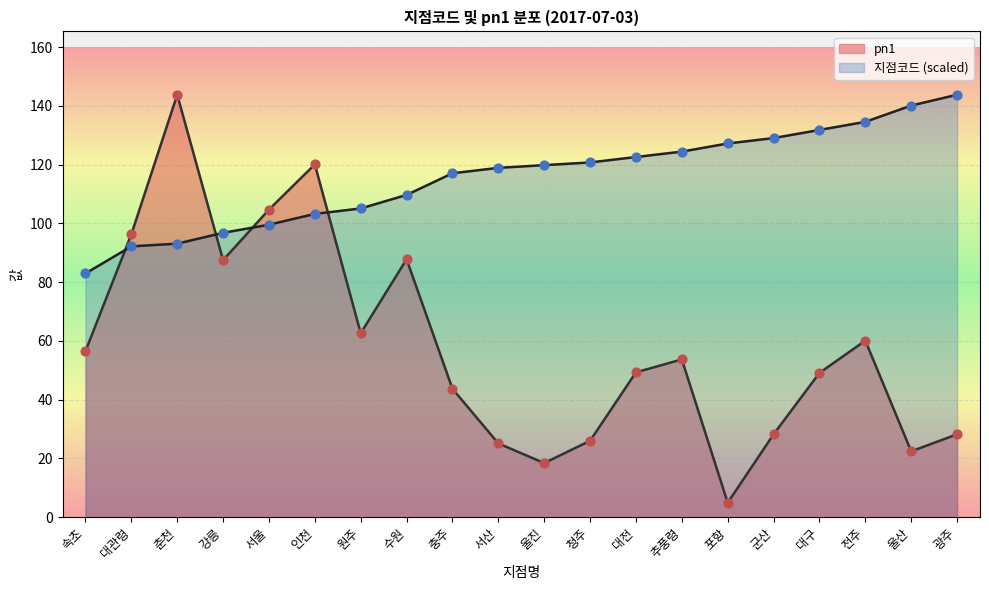

Which series has the largest total across all categories?

지점코드 (scaled)